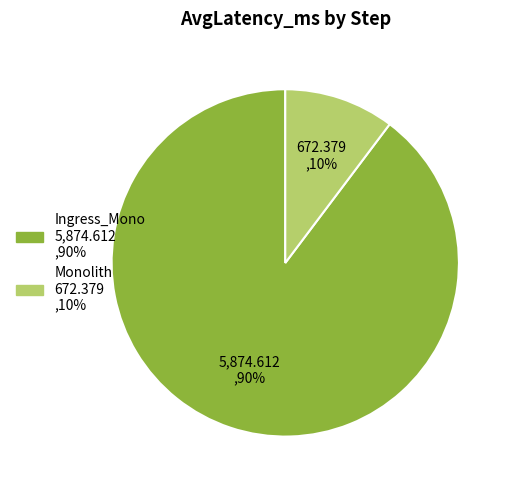

Is the sum of Monolith and Ingress_Mono greater than half?

Yes